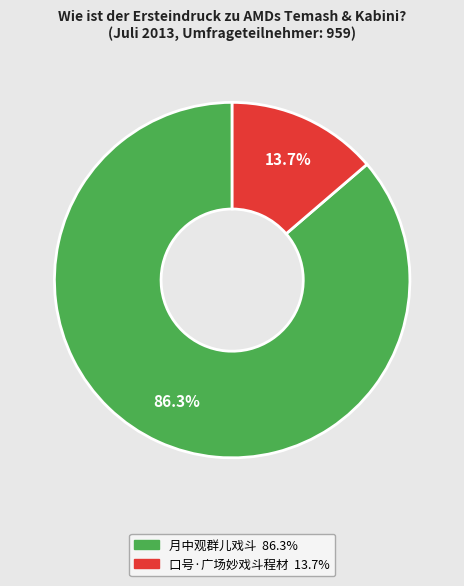

Which slice is the smallest?

口号·广场妙戏斗程材